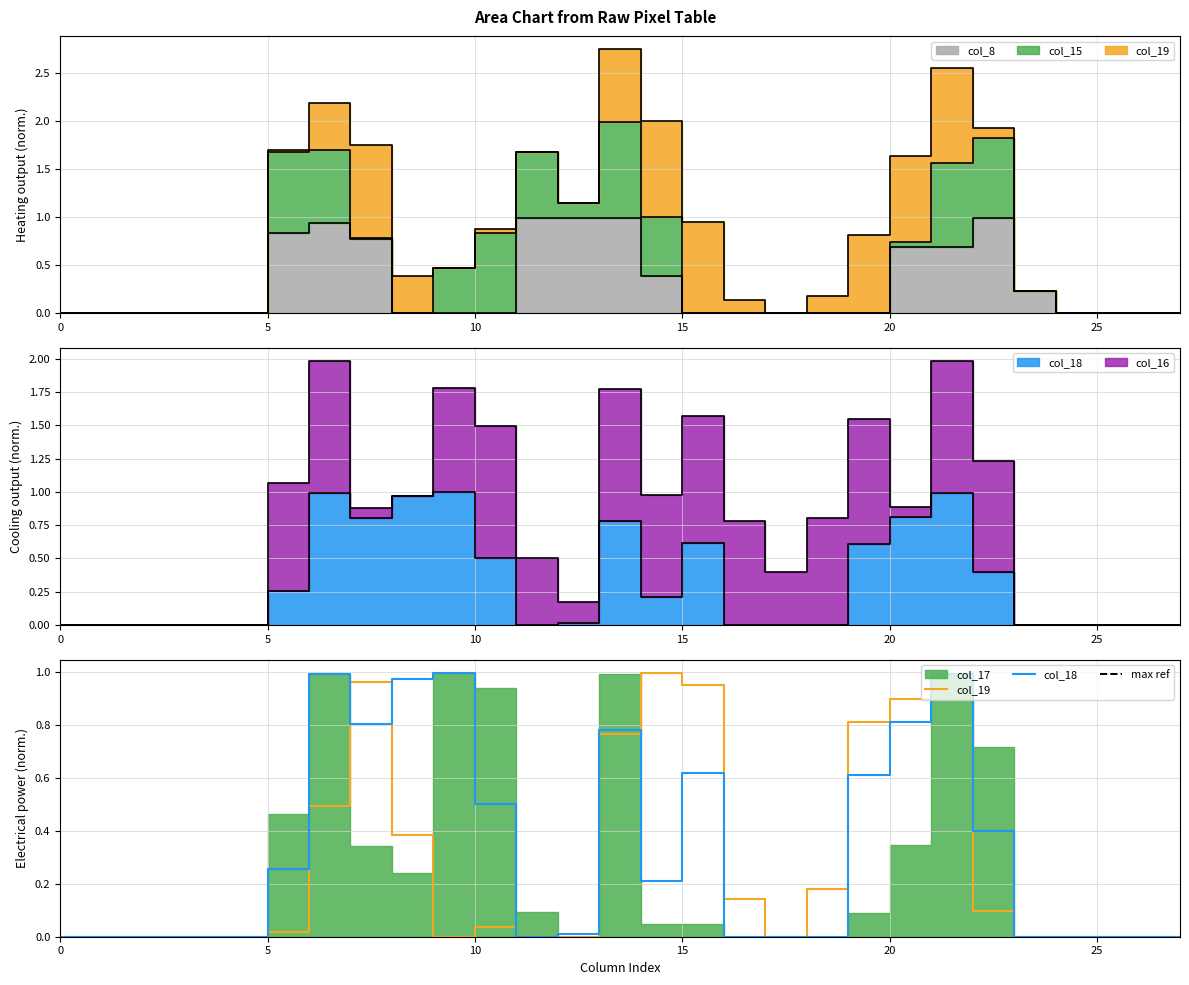

What is the difference between the second highest and minimum values in the col_18 series?

1.0